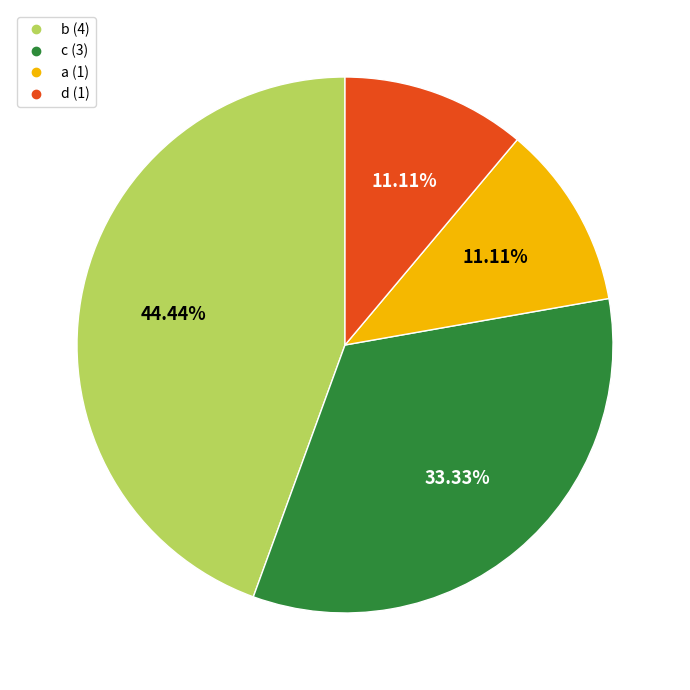

Which has a higher value, d or c?

c